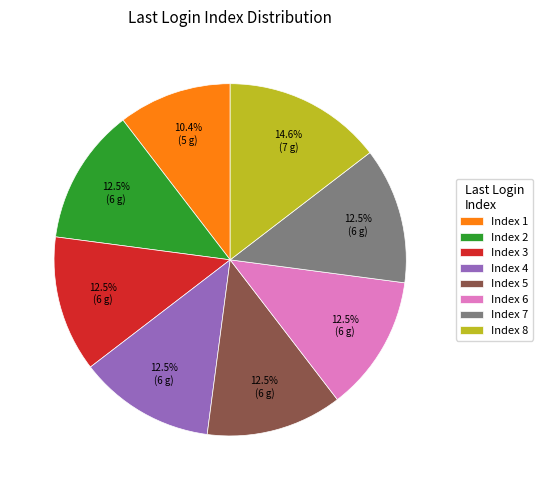

What portion of the pie excludes Index 5?

87.5%